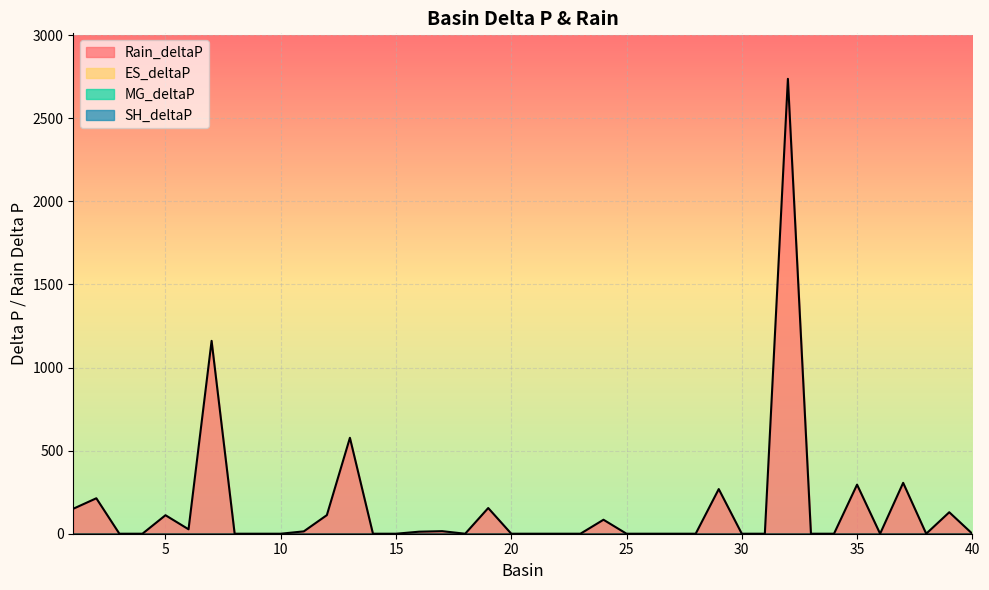

True or false: ES_deltaP and SH_deltaP intersect in this chart.

False